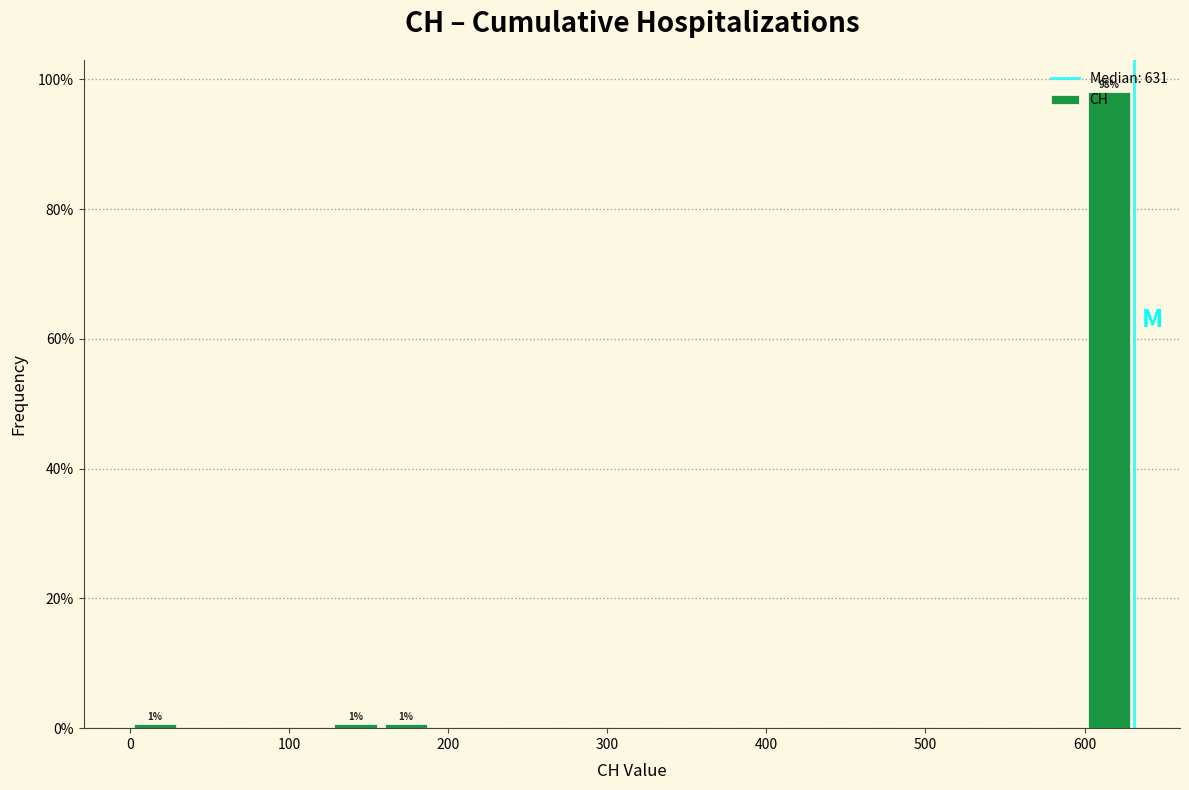

Read against the x-axis, roughly where is the centre of the tallest bar?

620